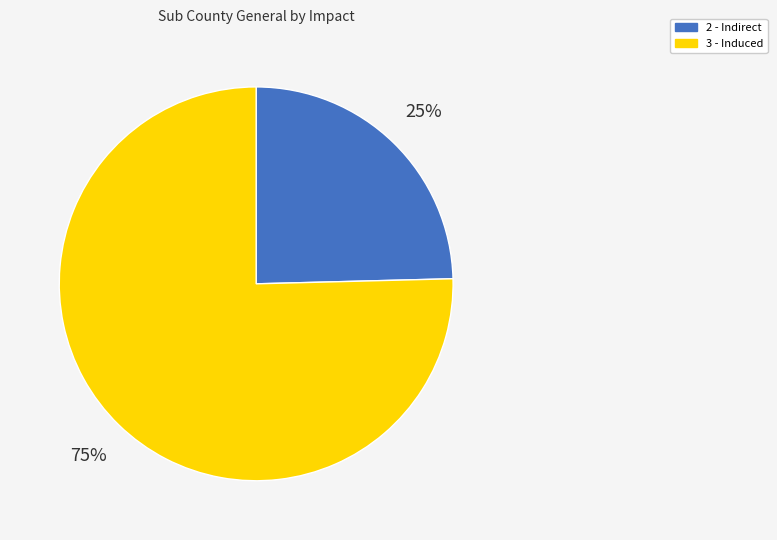

To the nearest percent, what is the combined percentage of 3 - Induced and 2 - Indirect?

100%